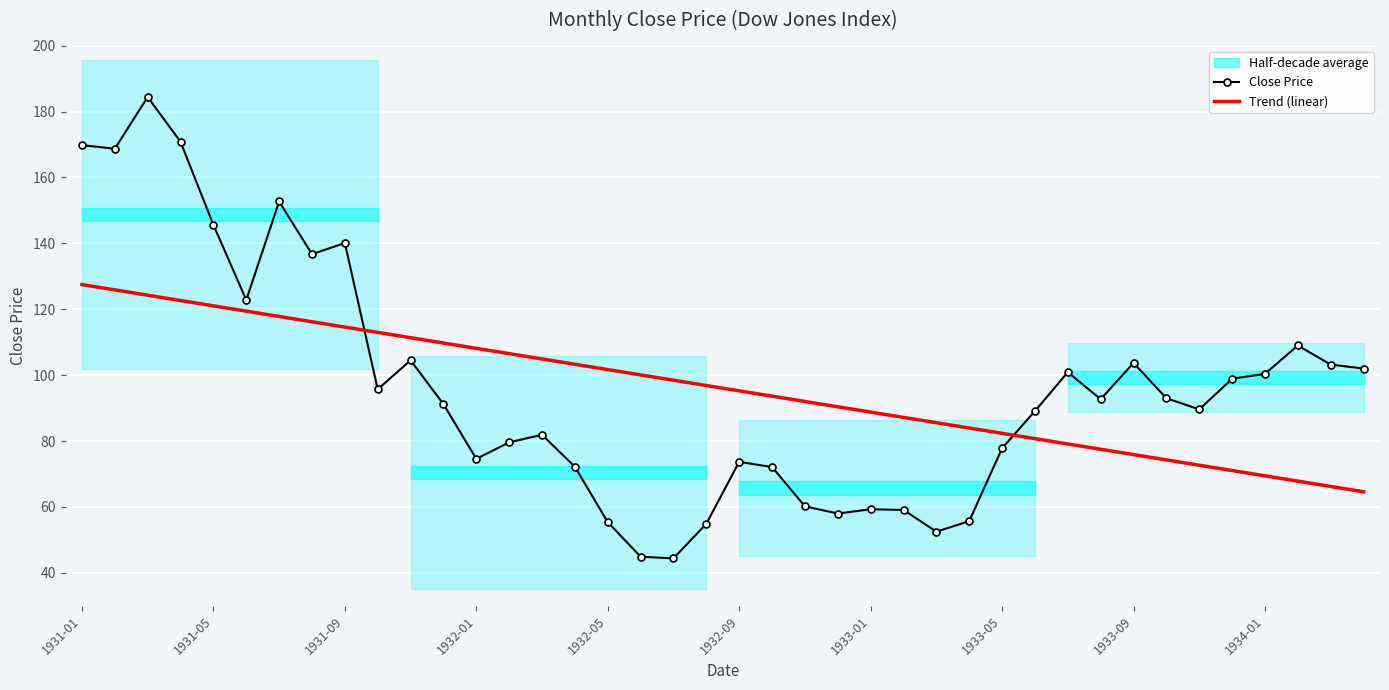

What is the value of the Trend (linear) point at the 22nd from the left?

93.6